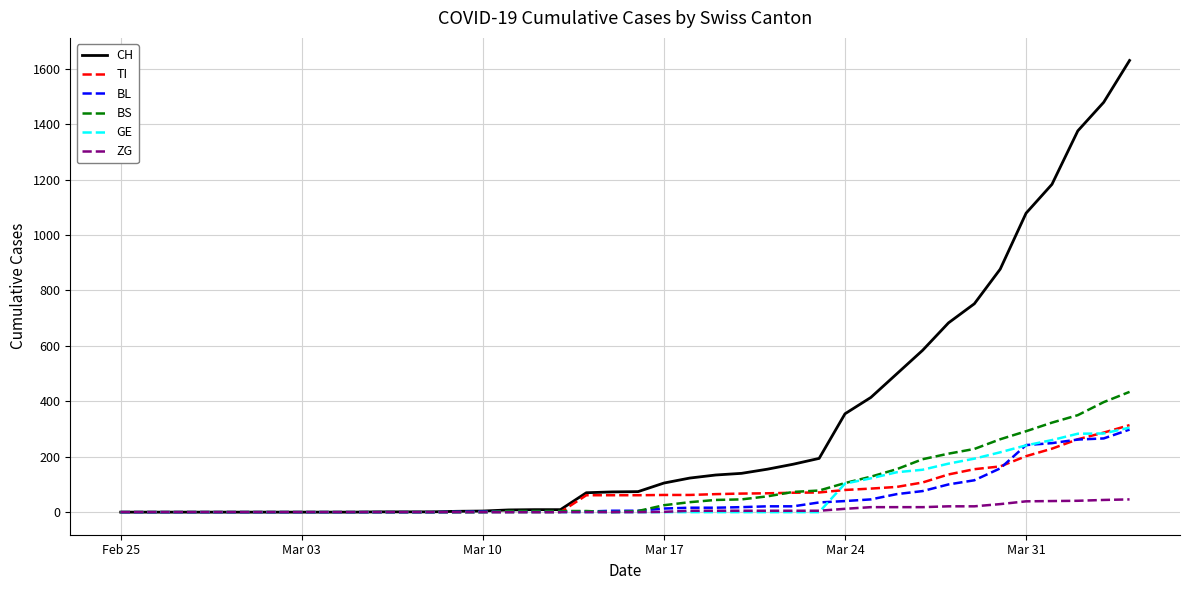

How many lines are shown in the chart?

6